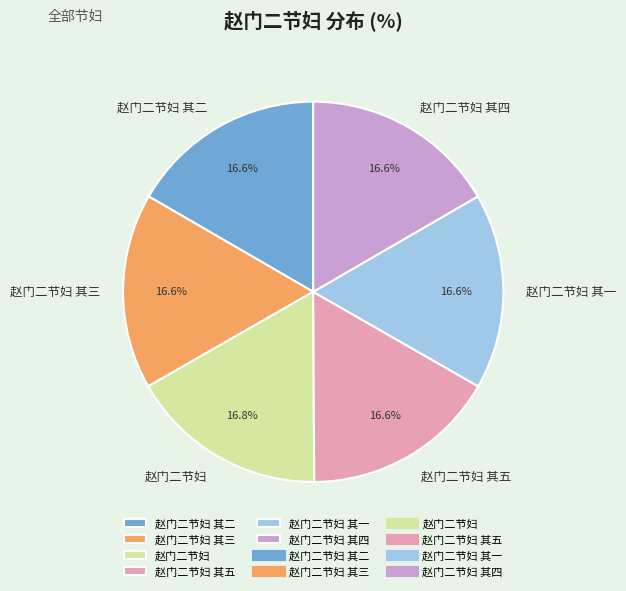

How much of the chart is everything except 赵门二节妇 其二?

83.4%